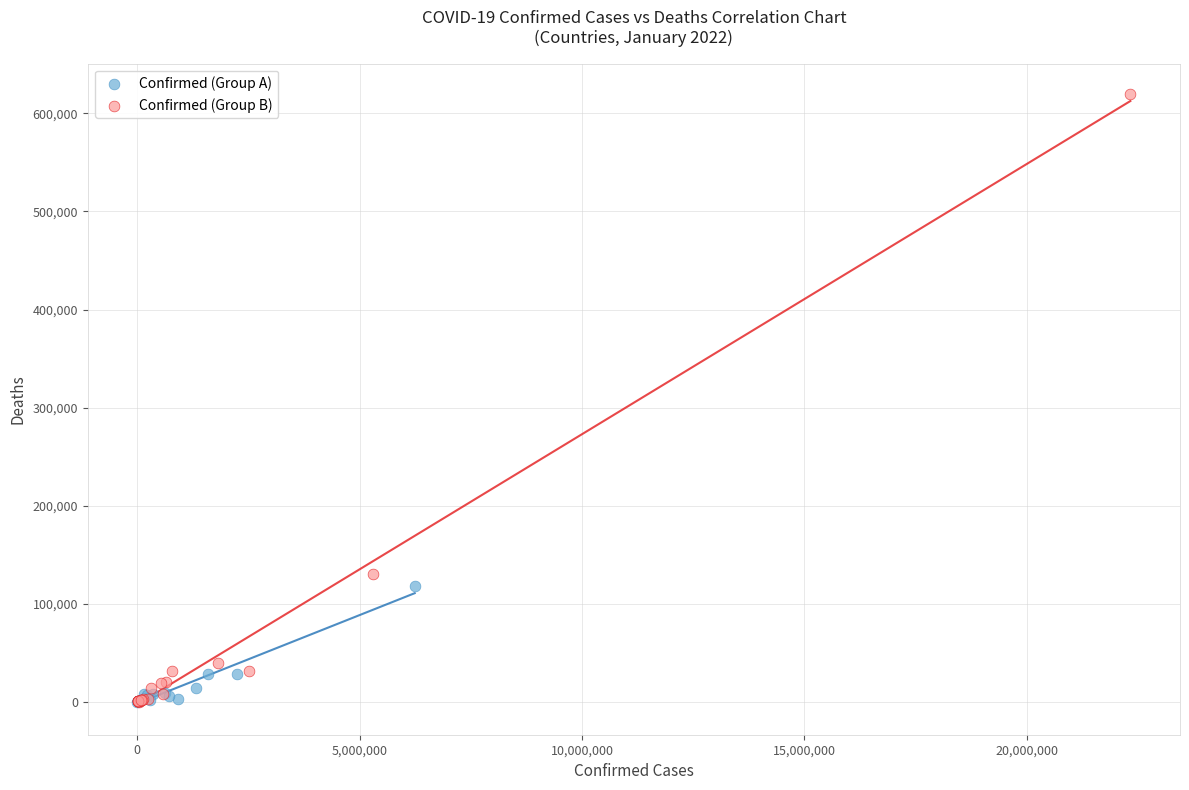

Which series has the widest spread of Y values?

Confirmed (Group B)